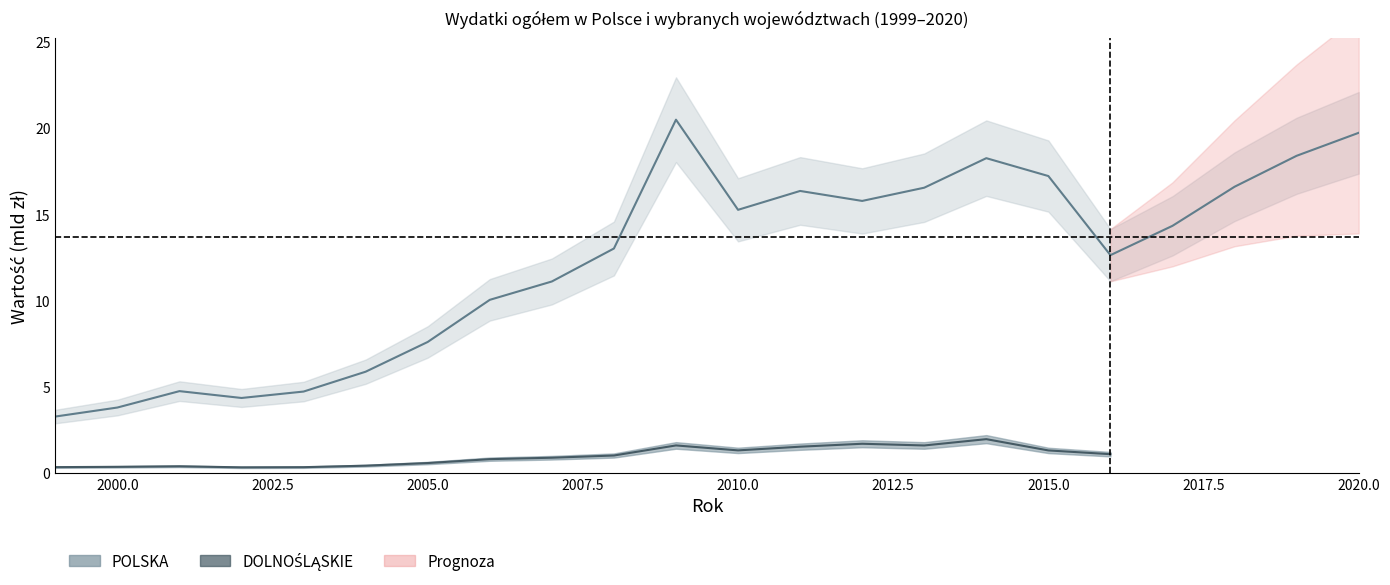

Rank the categories by value from highest to lowest.

2009, 2020, 2019, 2014, 2015, 2018, 2013, 2011, 2012, 2010, 2017, 2008, 2016, 2007, 2006, 2005, 2004, 2001, 2003, 2002, 2000, 1999